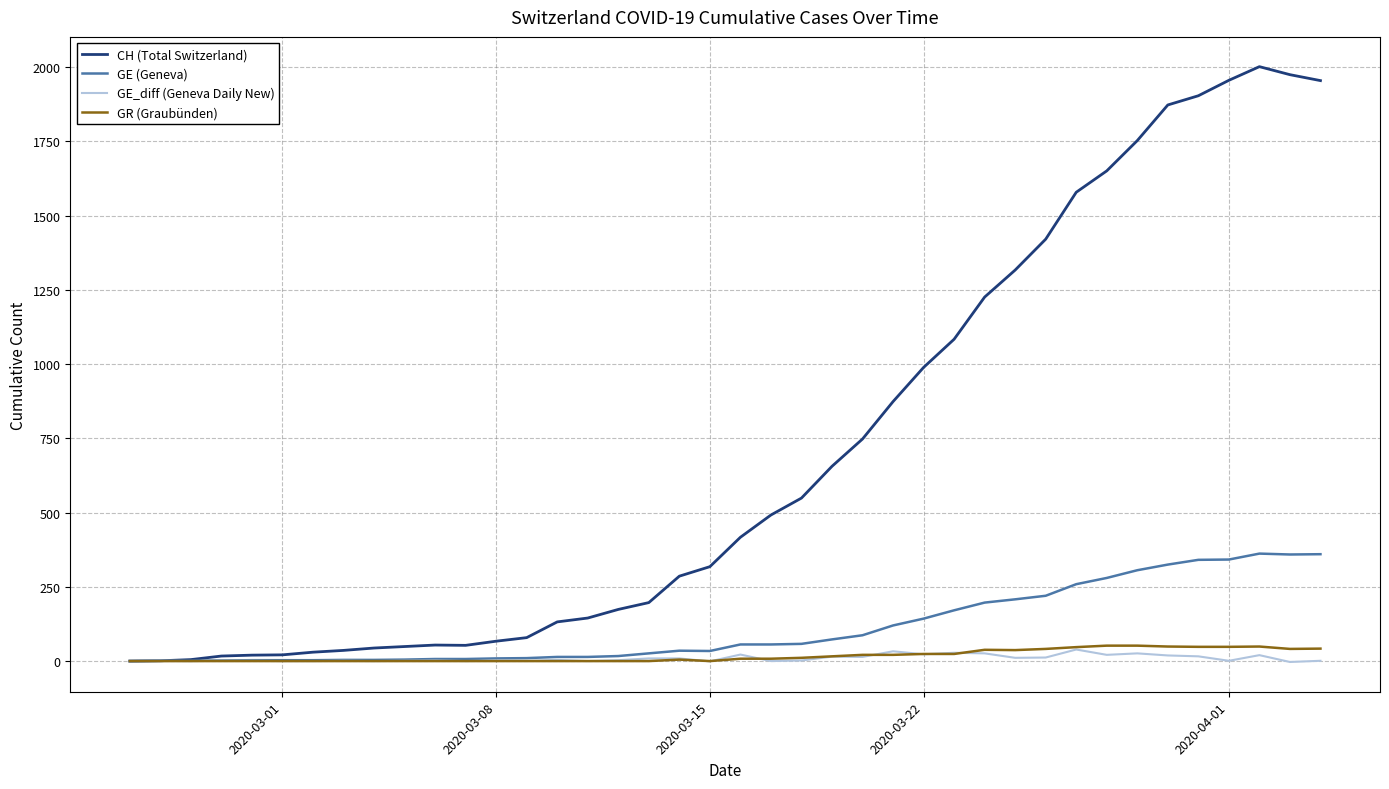

Which series has the widest spread of values?

CH (Total Switzerland)